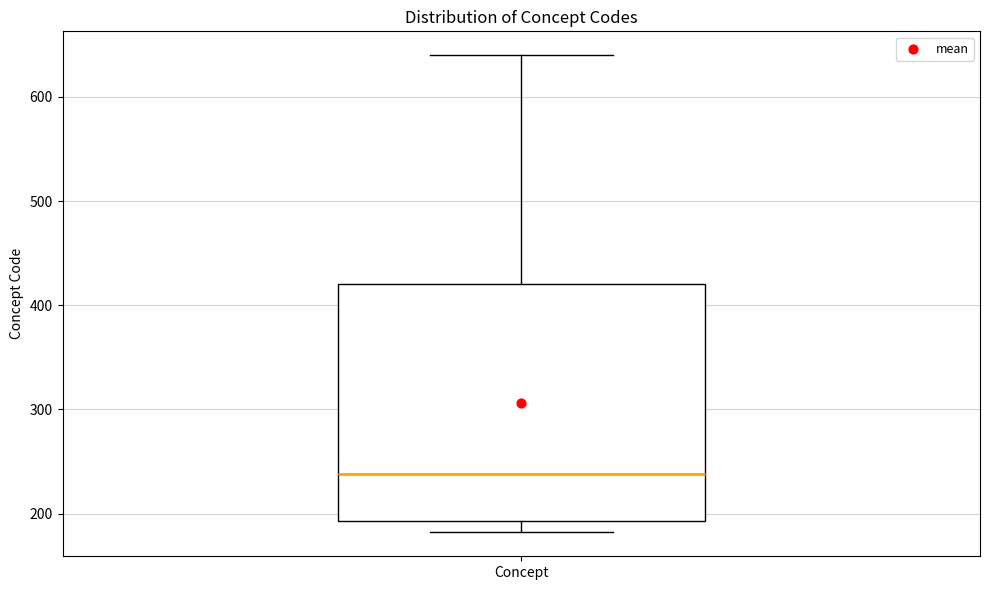

Where is the lower edge of the box for Concept on the y-axis? The values are not printed on the chart, so give them approximately, as read against the axis.

190